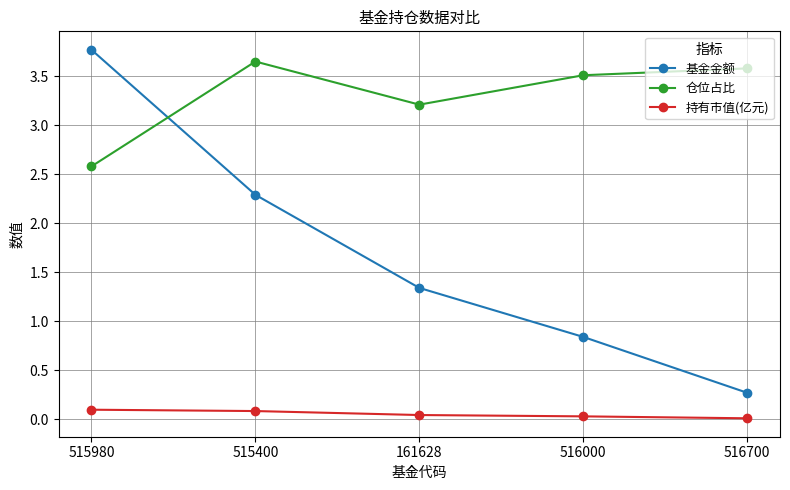

Which series changed the most between 161628 and 516000?

基金金额